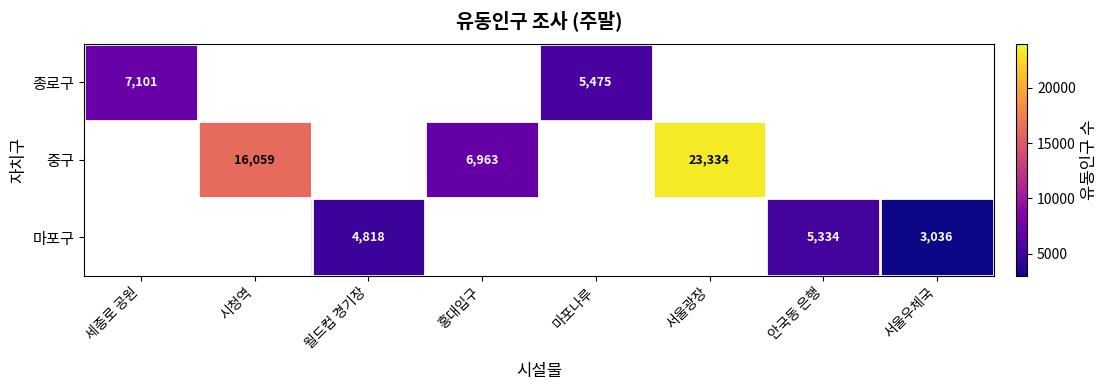

True or false: 중구 has a value of 2561 at 홍대입구.

False